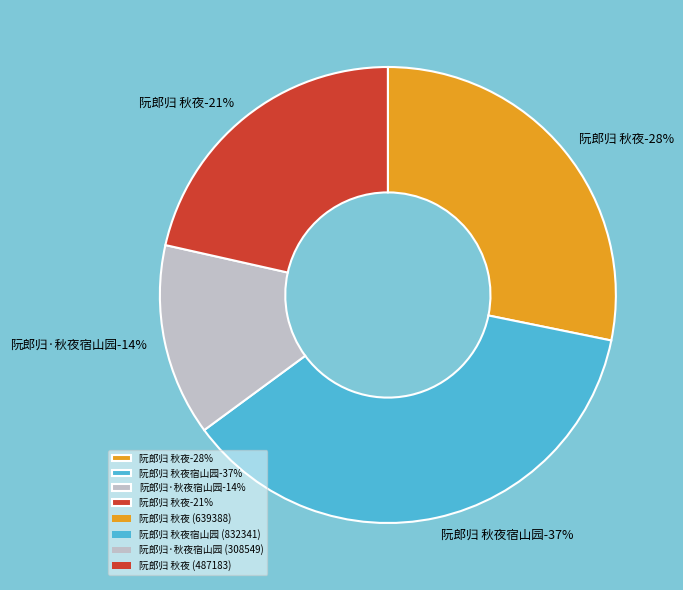

True or false: 阮郎归 秋夜宿山园 accounts for 37% of the total.

True